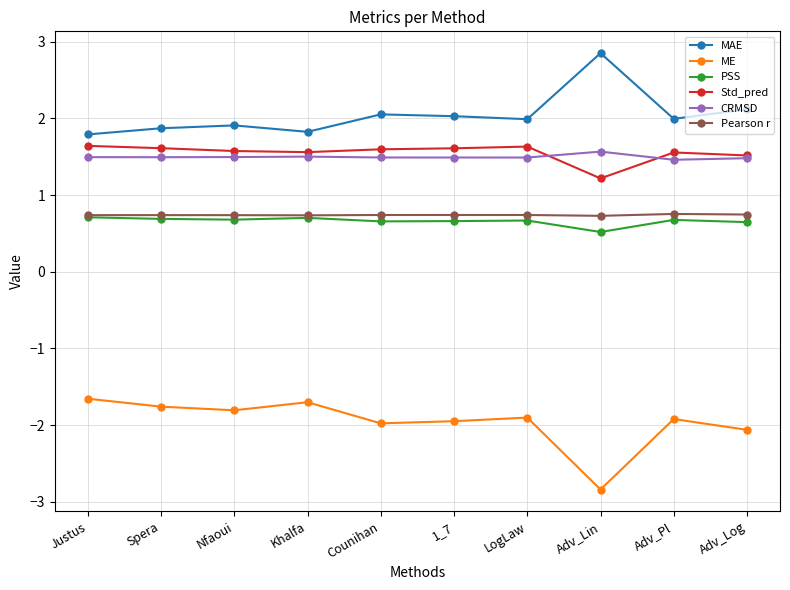

What position from the left is Khalfa?

4